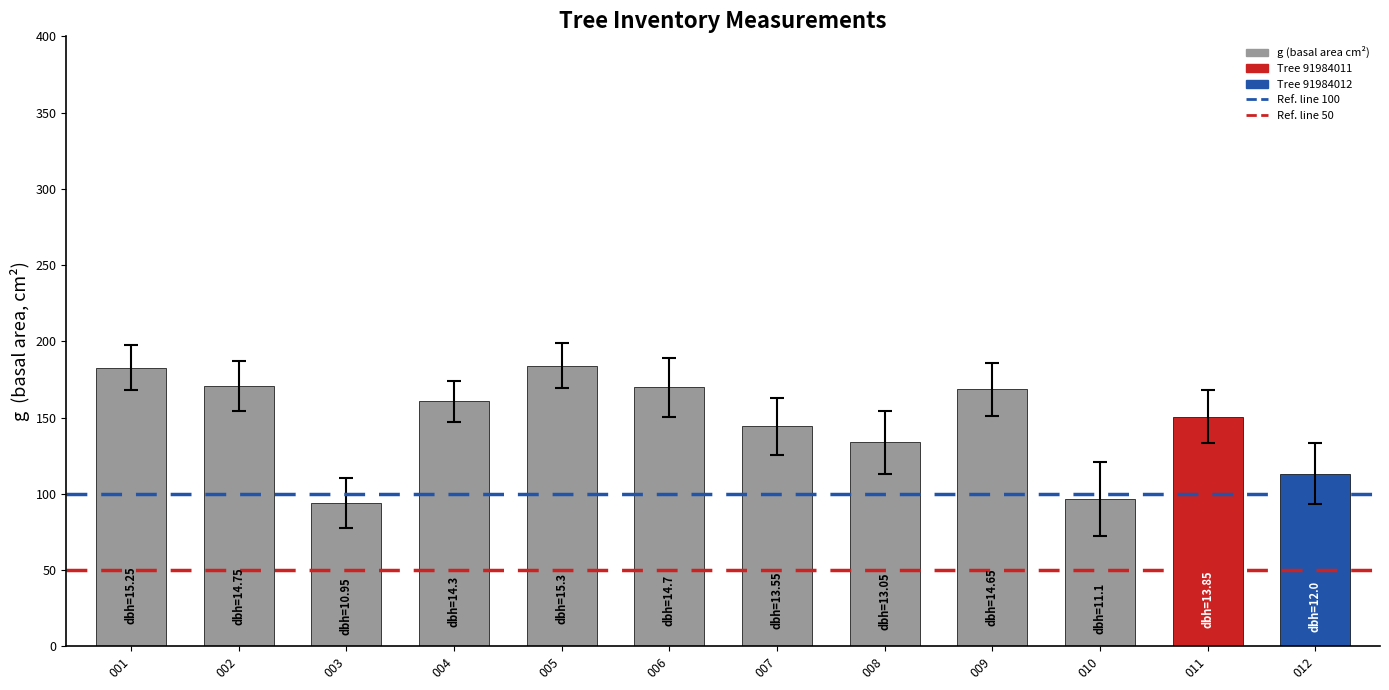

What is the change in value from 002 to 003?

-76.7